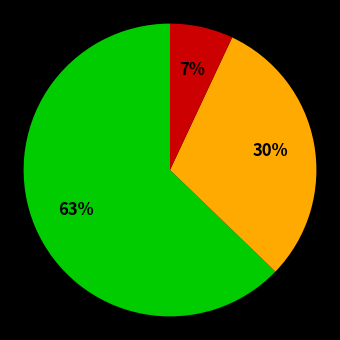

To the nearest percent, what is the difference between the largest and smallest slice percentages?

56%